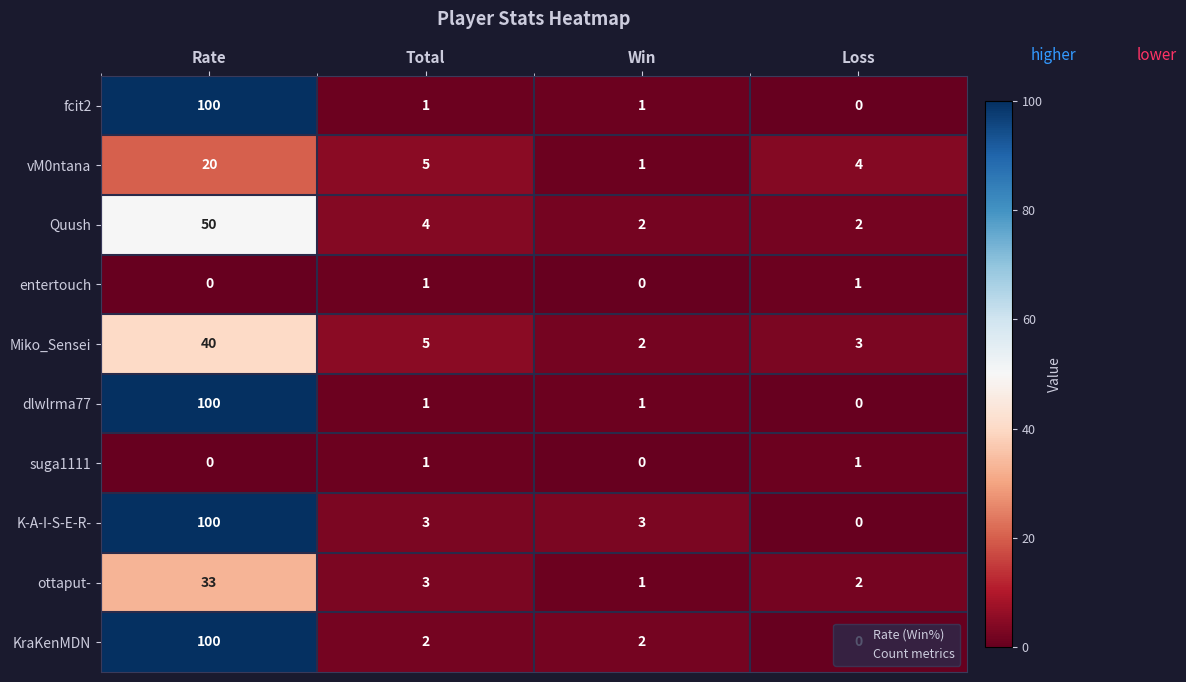

Where is Miko_Sensei nearest to the value 21?

Total